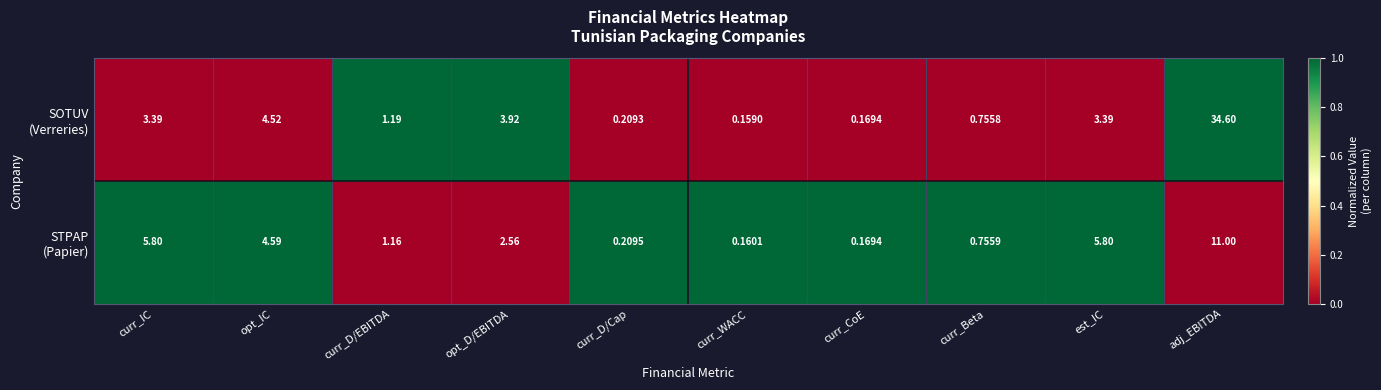

At which category does the chart reach its minimum across all series?

curr_WACC